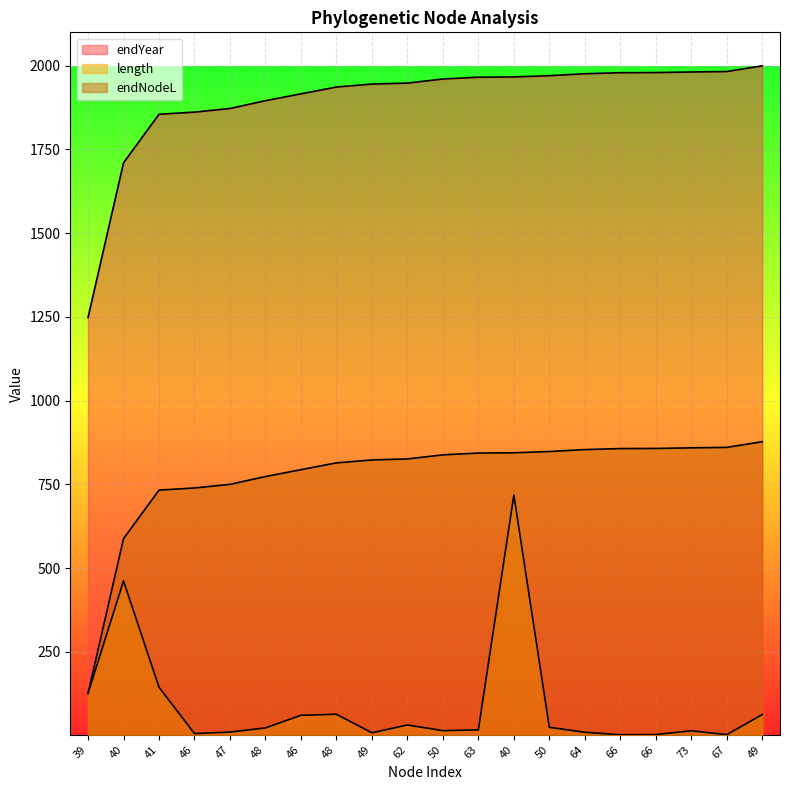

Reading left to right, extract all data points from this chart.

endYear: 39=126.4	40=588.3	41=733.1	46=739.6	47=750.4	48=773.7	46=794.1	48=814.5	49=823.2	62=826.3	50=838.4	63=843.8	40=844.6	50=848.3	64=854.1	66=857.2	66=857.6	73=859.4	67=860.8	49=877.7
length: 39=126.4	40=461.9	41=144.9	46=6.5	47=10.8	48=23.3	46=61.0	48=64.1	49=8.8	62=32.1	50=15.2	63=17.6	40=718.3	50=25.1	64=10.3	66=3.1	66=3.4	73=14.7	67=3.2	49=63.3
endNodeL: 39=1248.3	40=1710.2	41=1855.0	46=1861.5	47=1872.3	48=1895.6	46=1916.1	48=1936.4	49=1945.2	62=1948.2	50=1960.3	63=1965.7	40=1966.5	50=1970.3	64=1976.0	66=1979.1	66=1979.5	73=1981.3	67=1982.7	49=1999.6